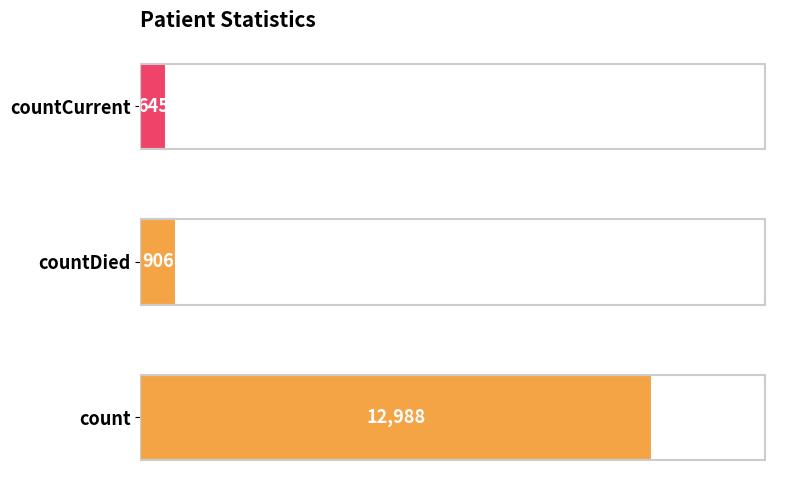

Count the number of categories in the chart.

3